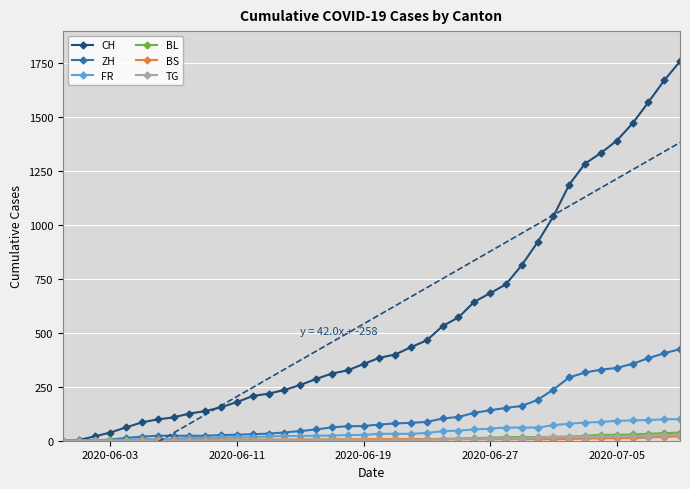

Which series has the widest spread of values?

CH